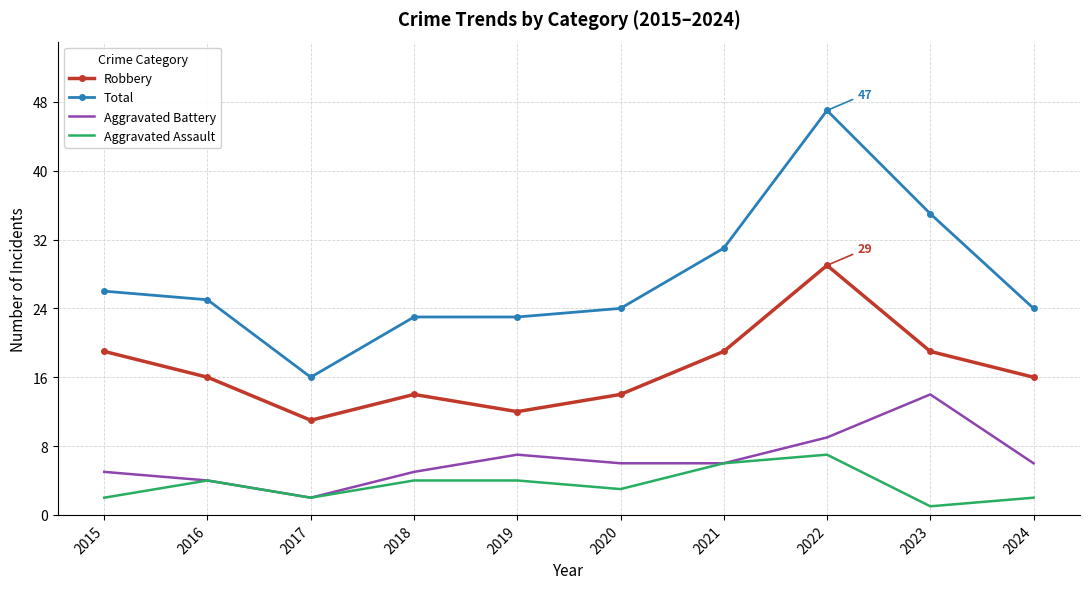

Reading right to left, extract all data points from this chart.

Robbery: 2024=16	2023=19	2022=29	2021=19	2020=14	2019=12	2018=14	2017=11	2016=16	2015=19
Total: 2024=24	2023=35	2022=47	2021=31	2020=24	2019=23	2018=23	2017=16	2016=25	2015=26
Aggravated Battery: 2024=6	2023=14	2022=9	2021=6	2020=6	2019=7	2018=5	2017=2	2016=4	2015=5
Aggravated Assault: 2024=2	2023=1	2022=7	2021=6	2020=3	2019=4	2018=4	2017=2	2016=4	2015=2